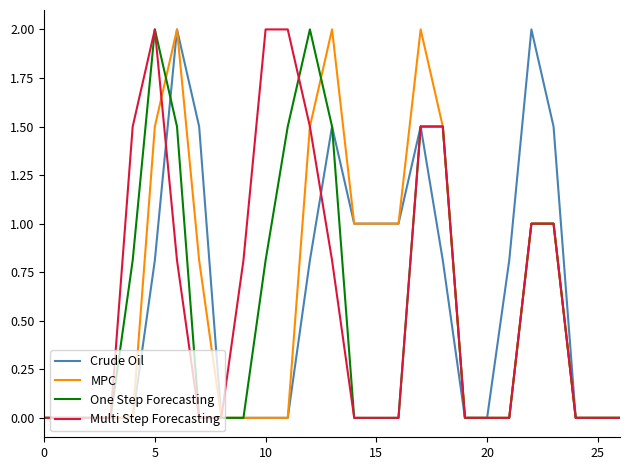

What is the maximum value for Crude Oil?

2.0